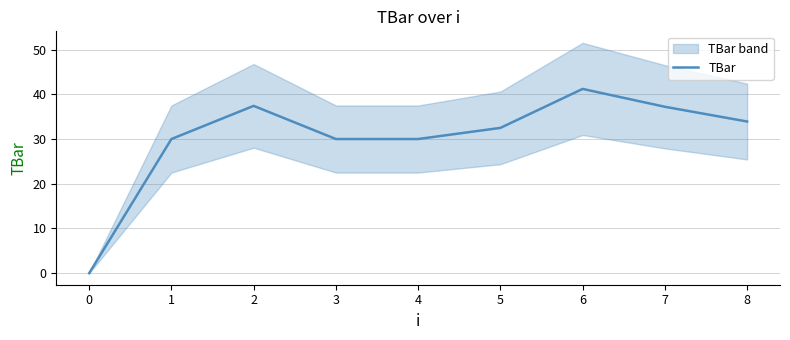

True or false: there are more than 2 points higher than both neighbors.

False